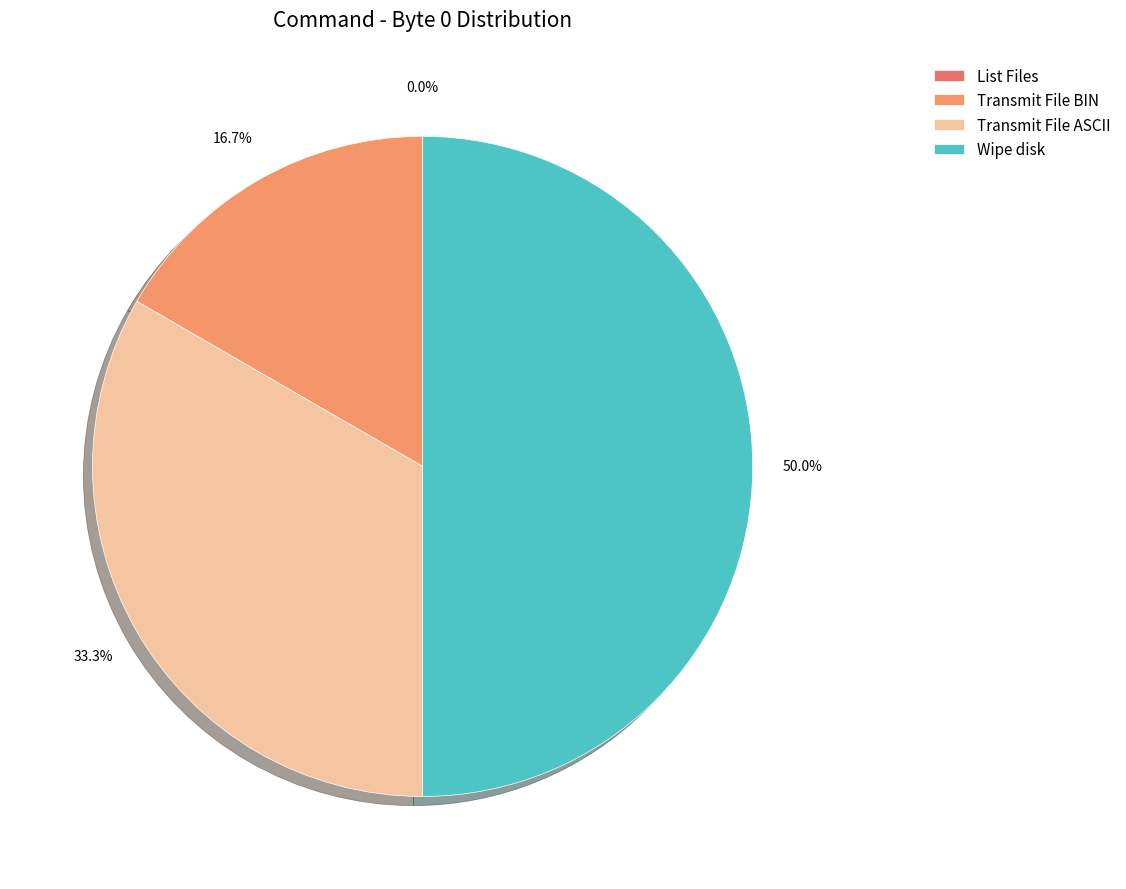

Does List Files account for over 50% of the chart?

No